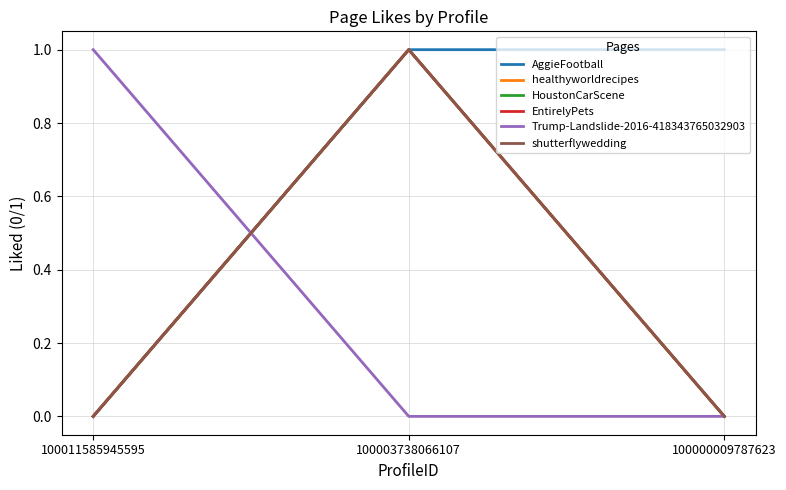

Does the chart have visible grid lines?

Yes